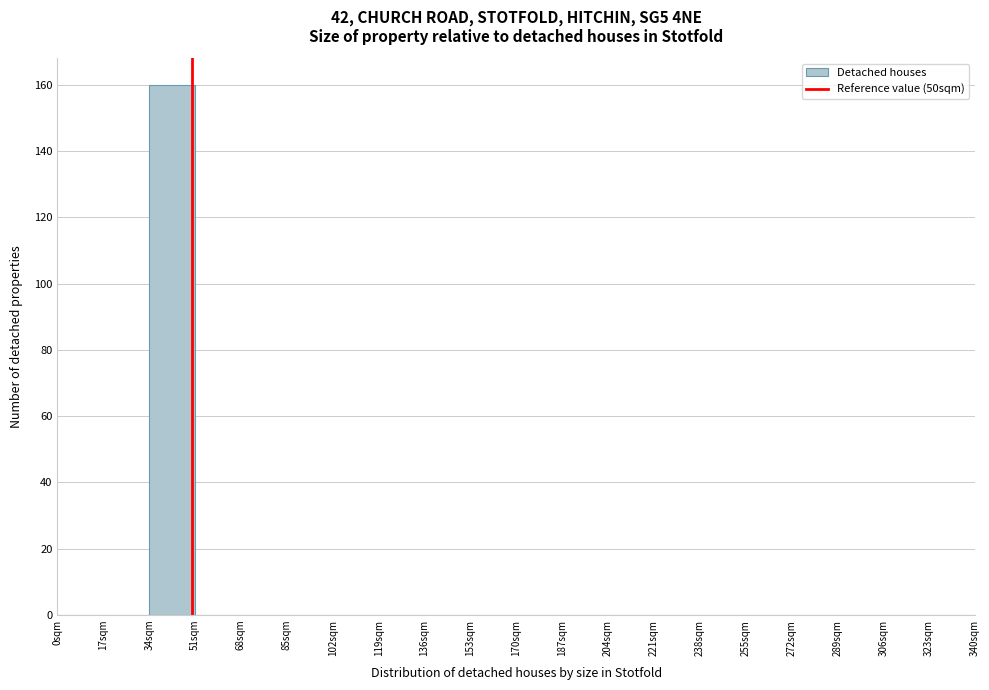

What is the height of the bar covering 34 to 51 on the x-axis? Neither the bar edges nor the heights are printed on the chart, so give them approximately, as read against the axes.

160